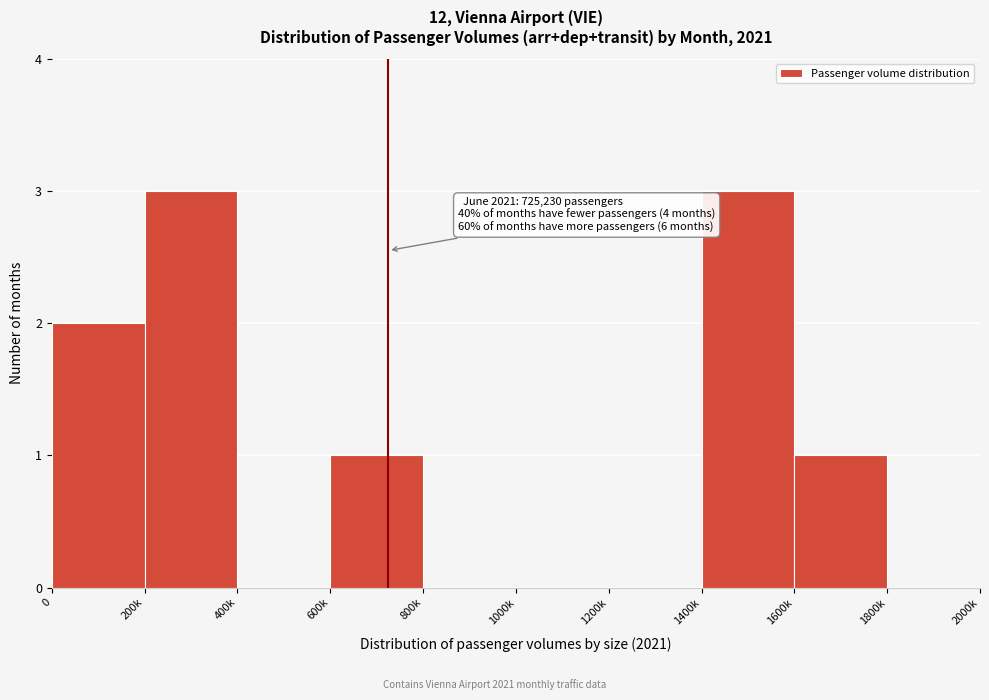

Reading left to right, transcribe all the data shown in this chart.

0=2	200k=3	400k=0	600k=1	800k=0	1000k=0	1200k=0	1400k=3	1600k=1	1800k=0